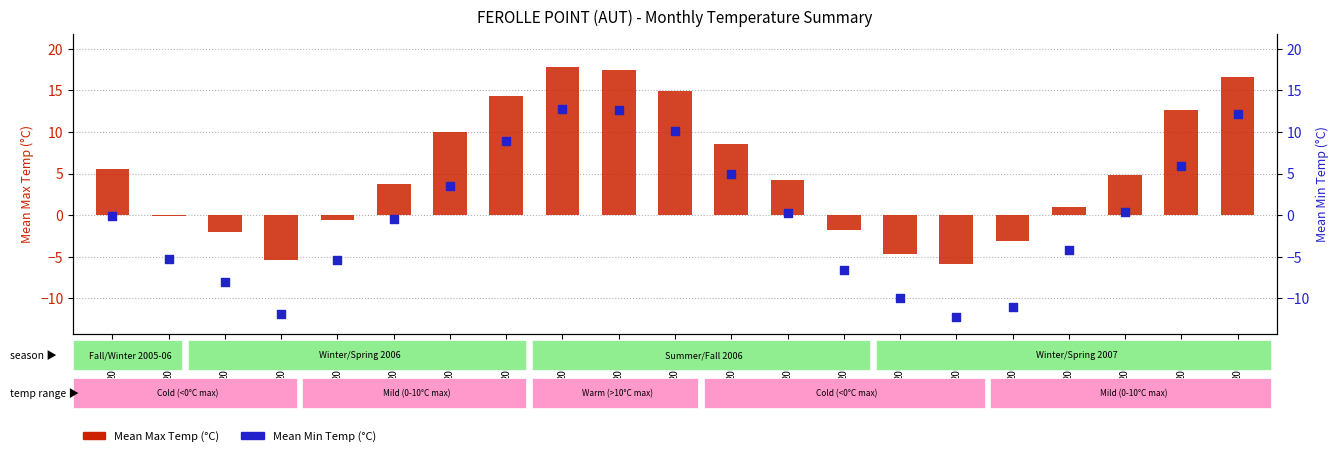

Which series has the largest Y range (max minus min)?

Mean Min Temp (°C)